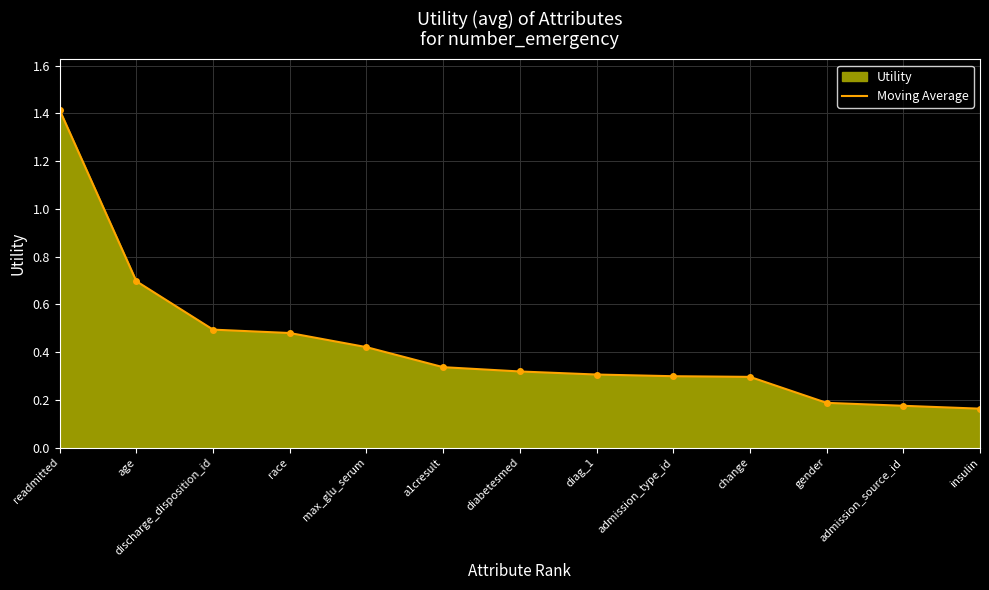

The chart shows a value of 1.4 at readmitted. True or false?

True